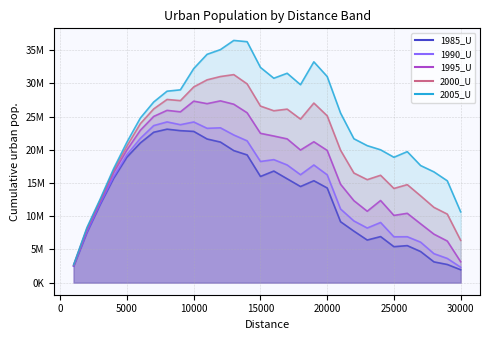

At how many categories does at least one series exceed 14990216?

26